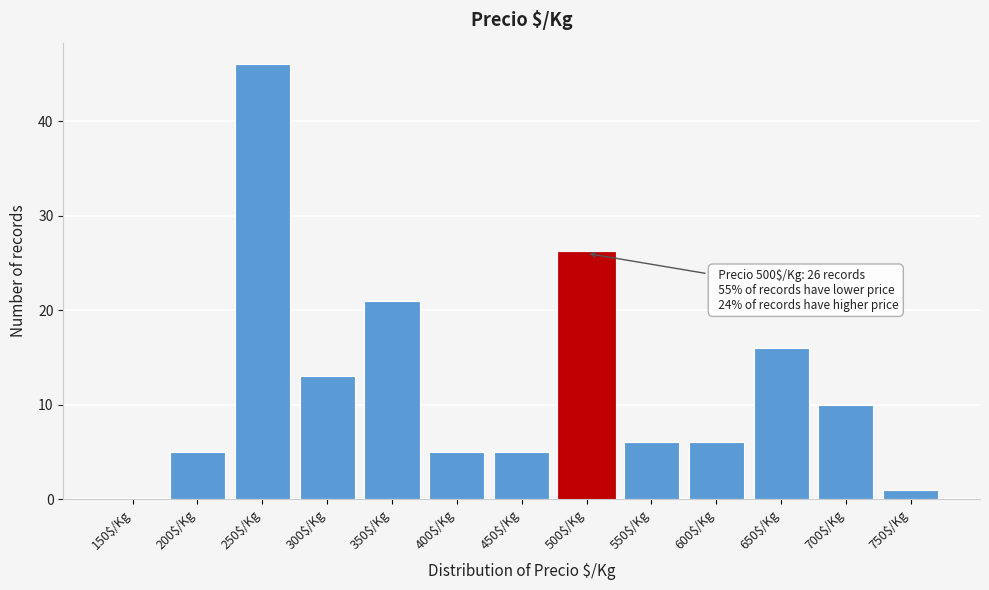

What is the sum of all values?

160